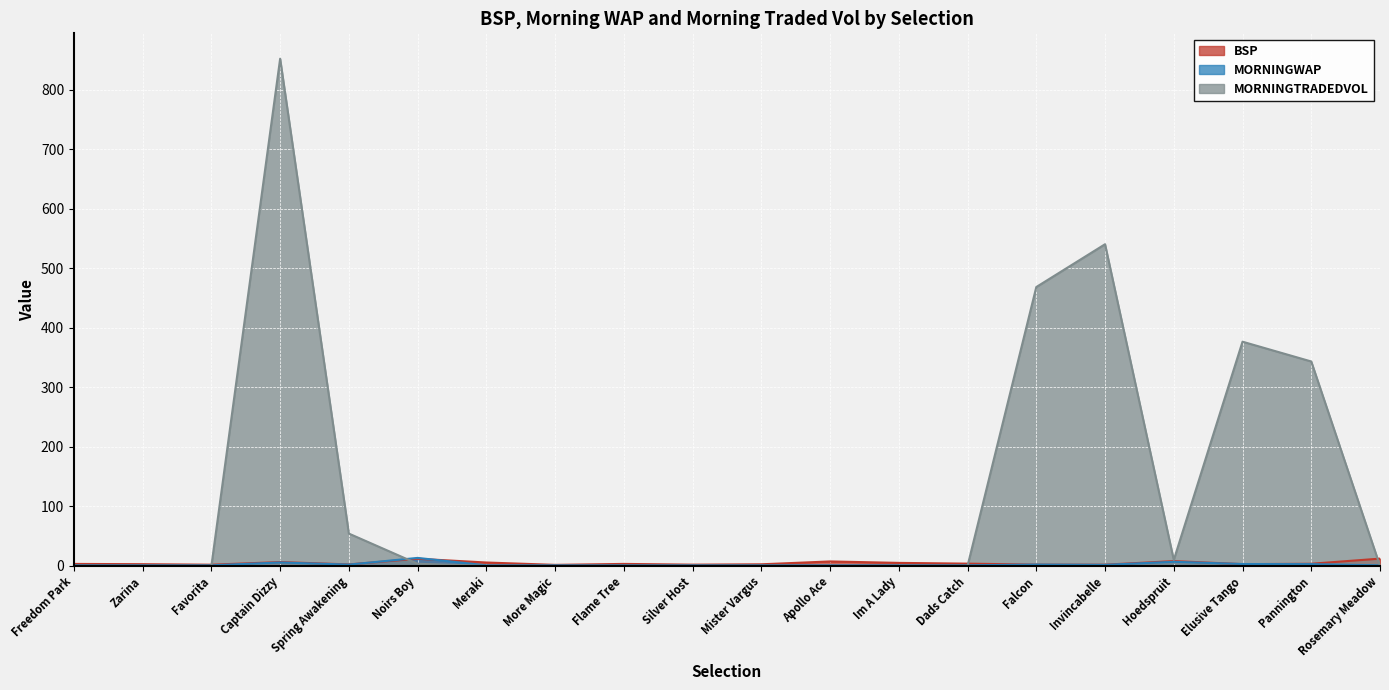

How many lines are shown in the chart?

3